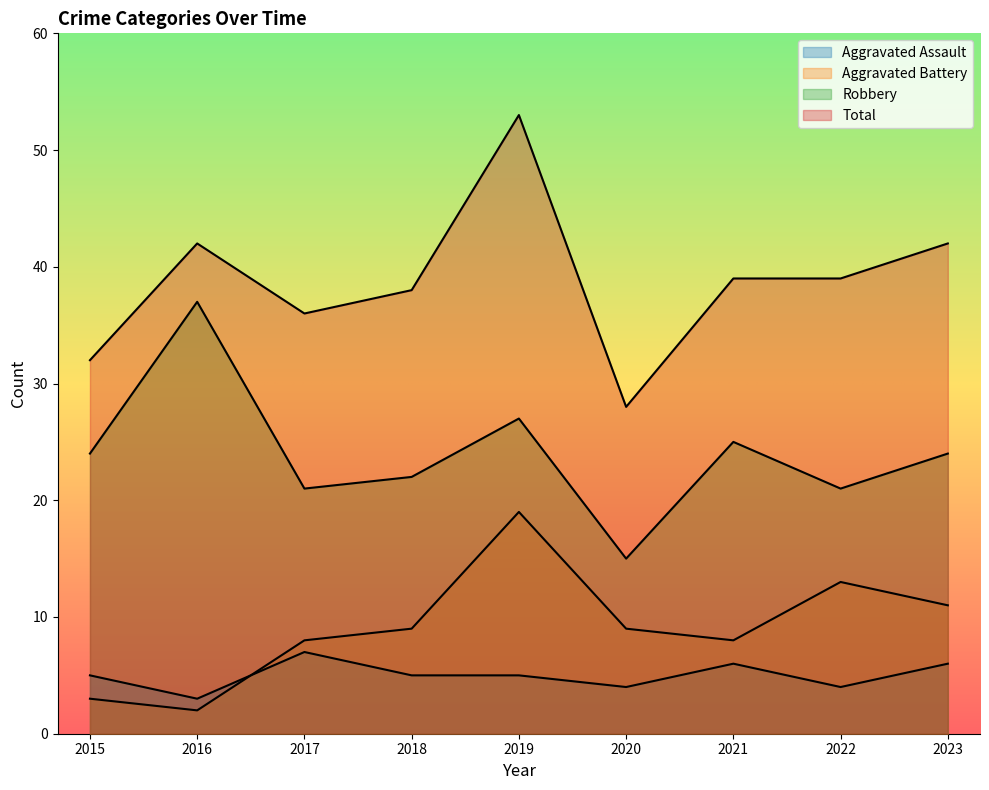

Which series changed the most between 2015 and 2017?

Aggravated Battery